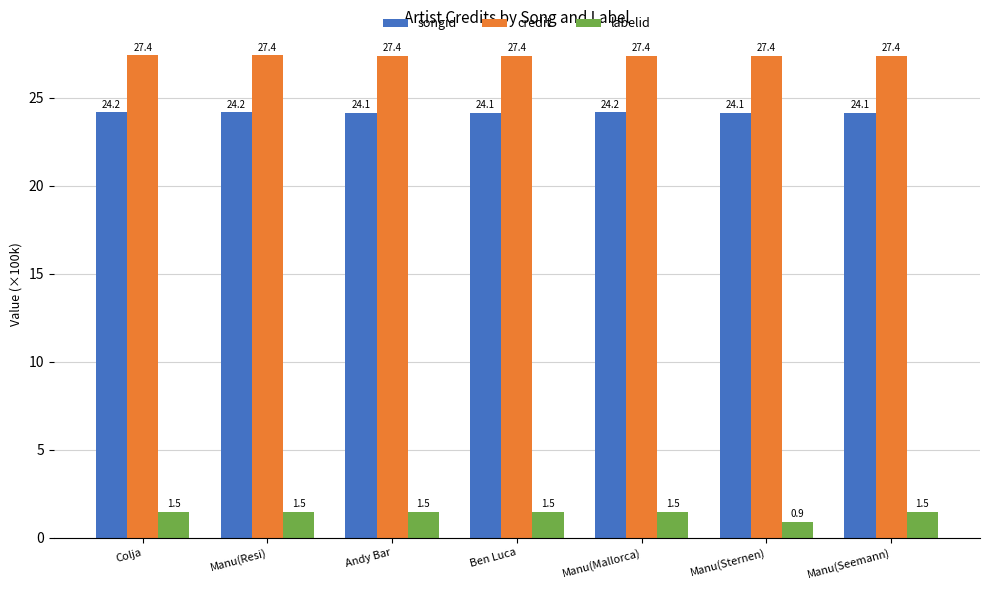

How many groups of bars are there?

7